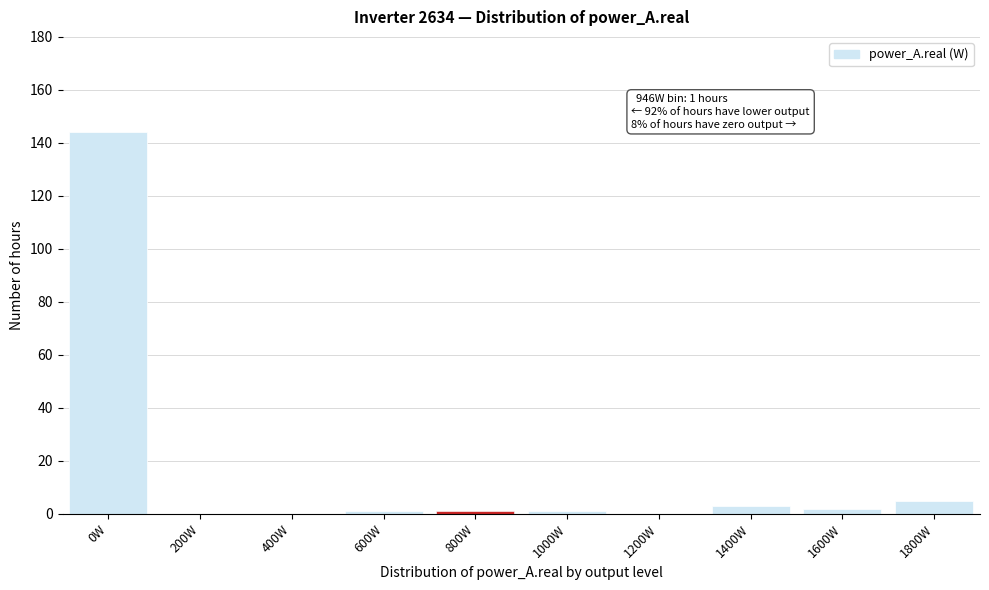

Reading left to right, what are all the values shown in this chart?

0W=144	200W=0	400W=0	600W=1	800W=1	1000W=1	1200W=0	1400W=3	1600W=2	1800W=5